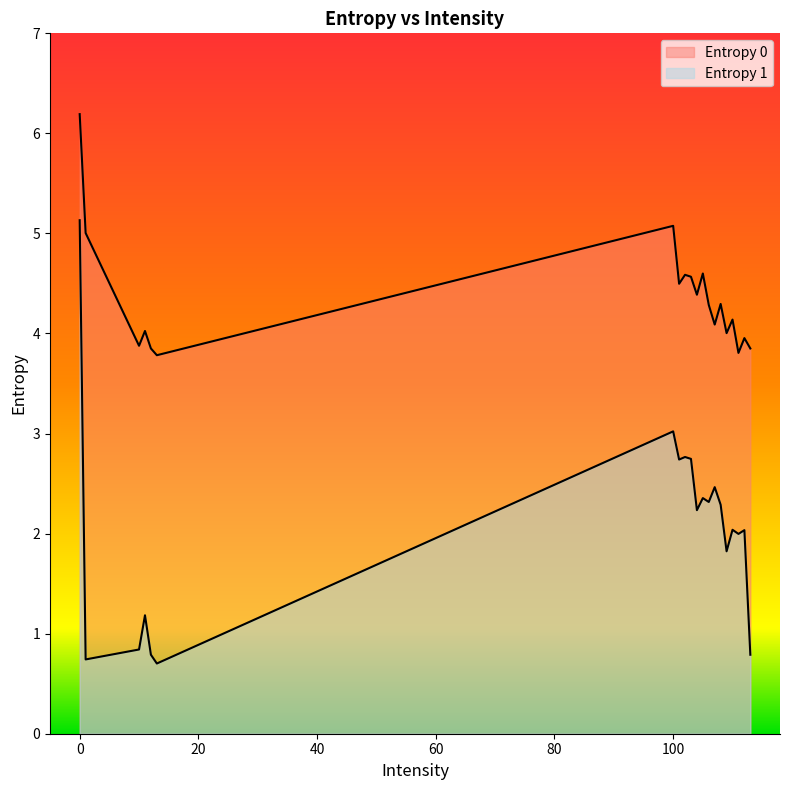

How many data points in Entropy 0 are less than 4?

6